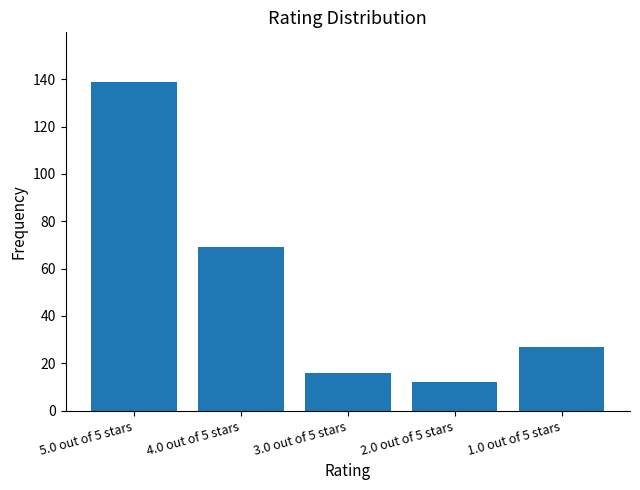

Rank the categories by value from lowest to highest.

2.0 out of 5 stars, 3.0 out of 5 stars, 1.0 out of 5 stars, 4.0 out of 5 stars, 5.0 out of 5 stars